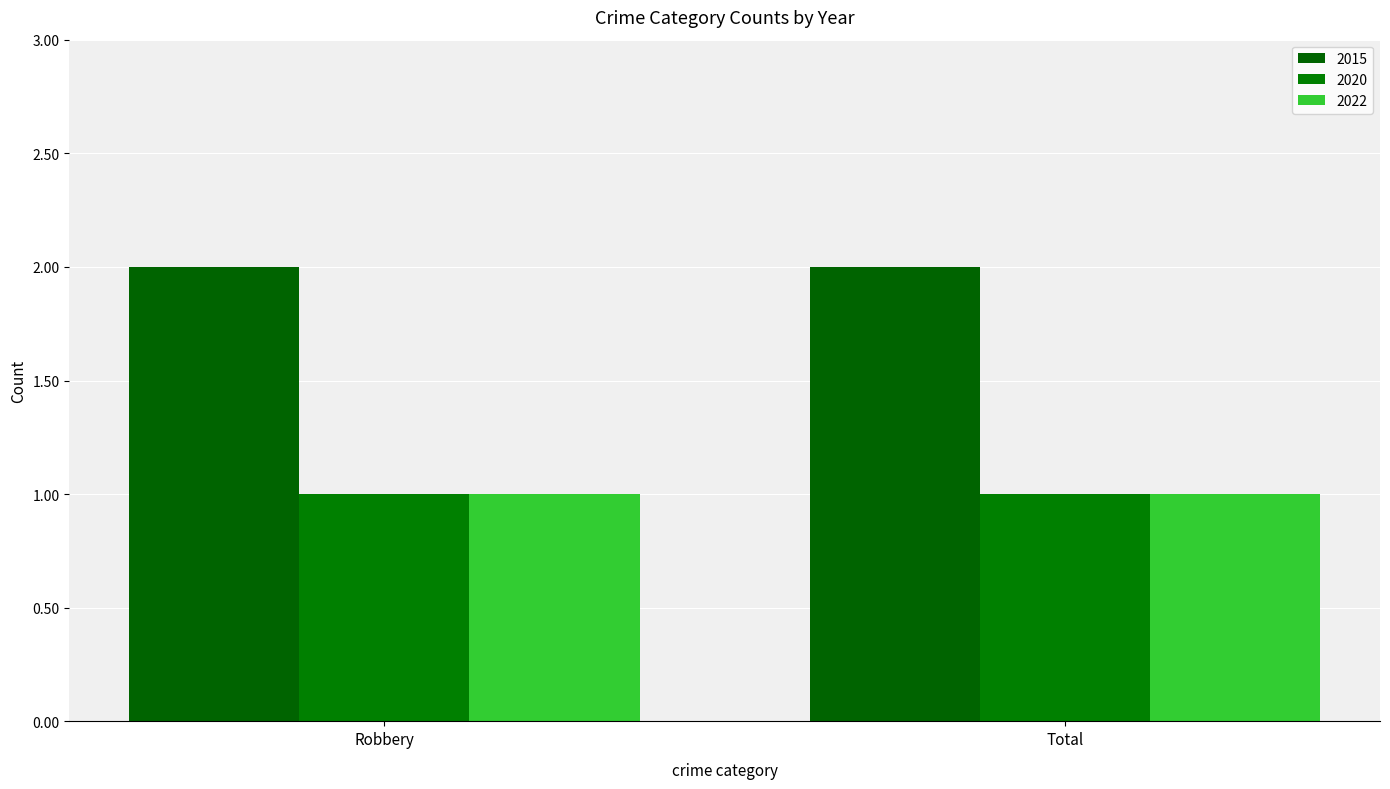

Reading right to left, transcribe all the data shown in this chart.

2015: 2	2
2020: 1	1
2022: 1	1